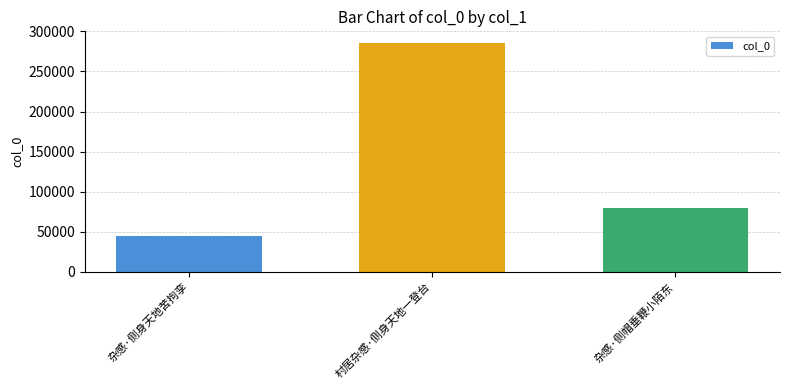

Between 杂感·侧帽垂鞭小陌东 and 村居杂感·侧身天地一登台, which is larger?

村居杂感·侧身天地一登台